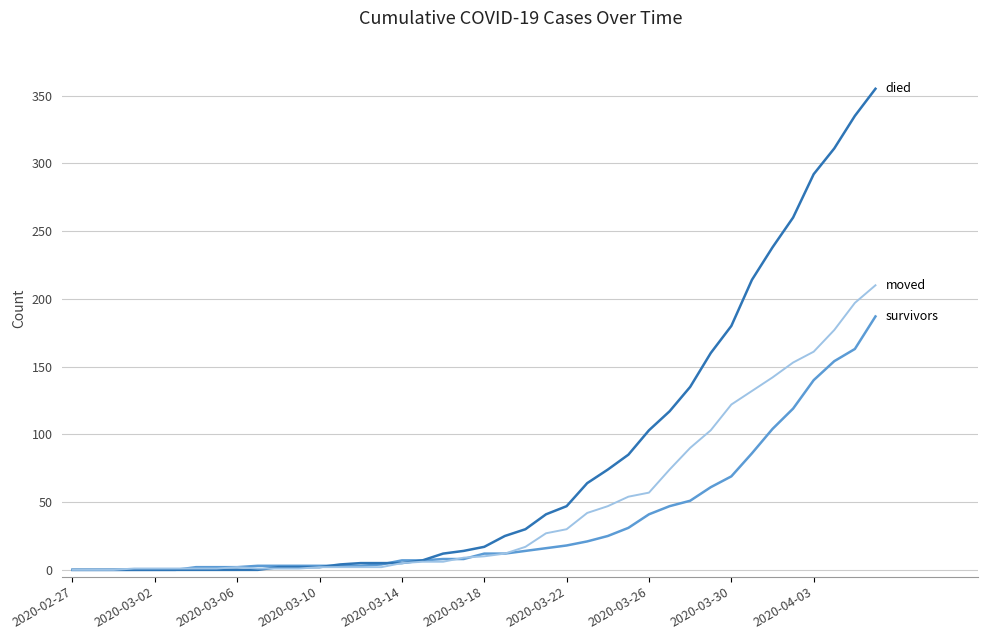

What is the maximum value shown in the chart?

355